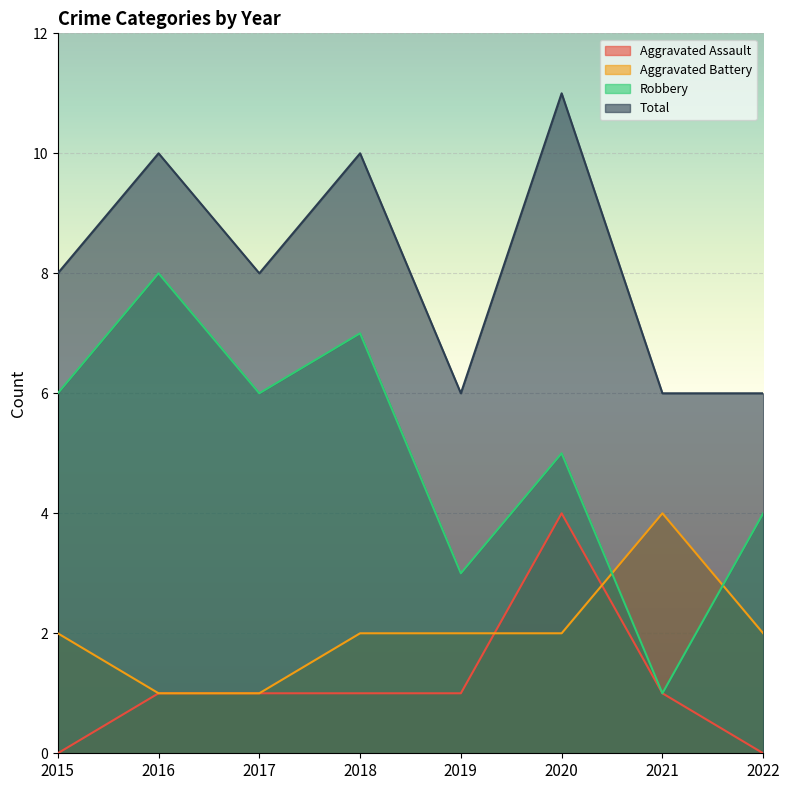

True or false: Aggravated Assault and Robbery intersect in this chart.

False